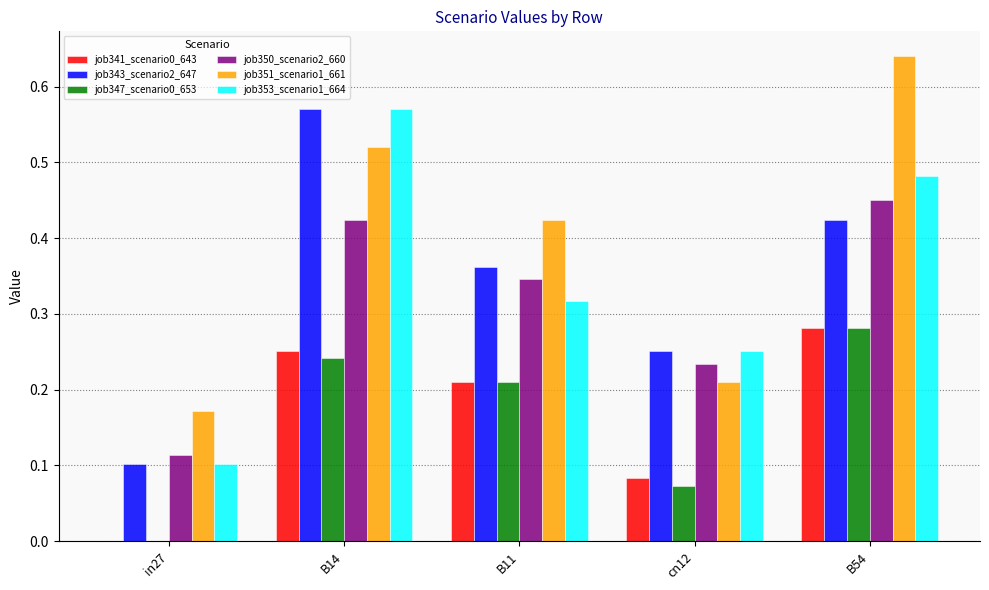

Between in27 and B54, which series saw the biggest shift?

job351_scenario1_661